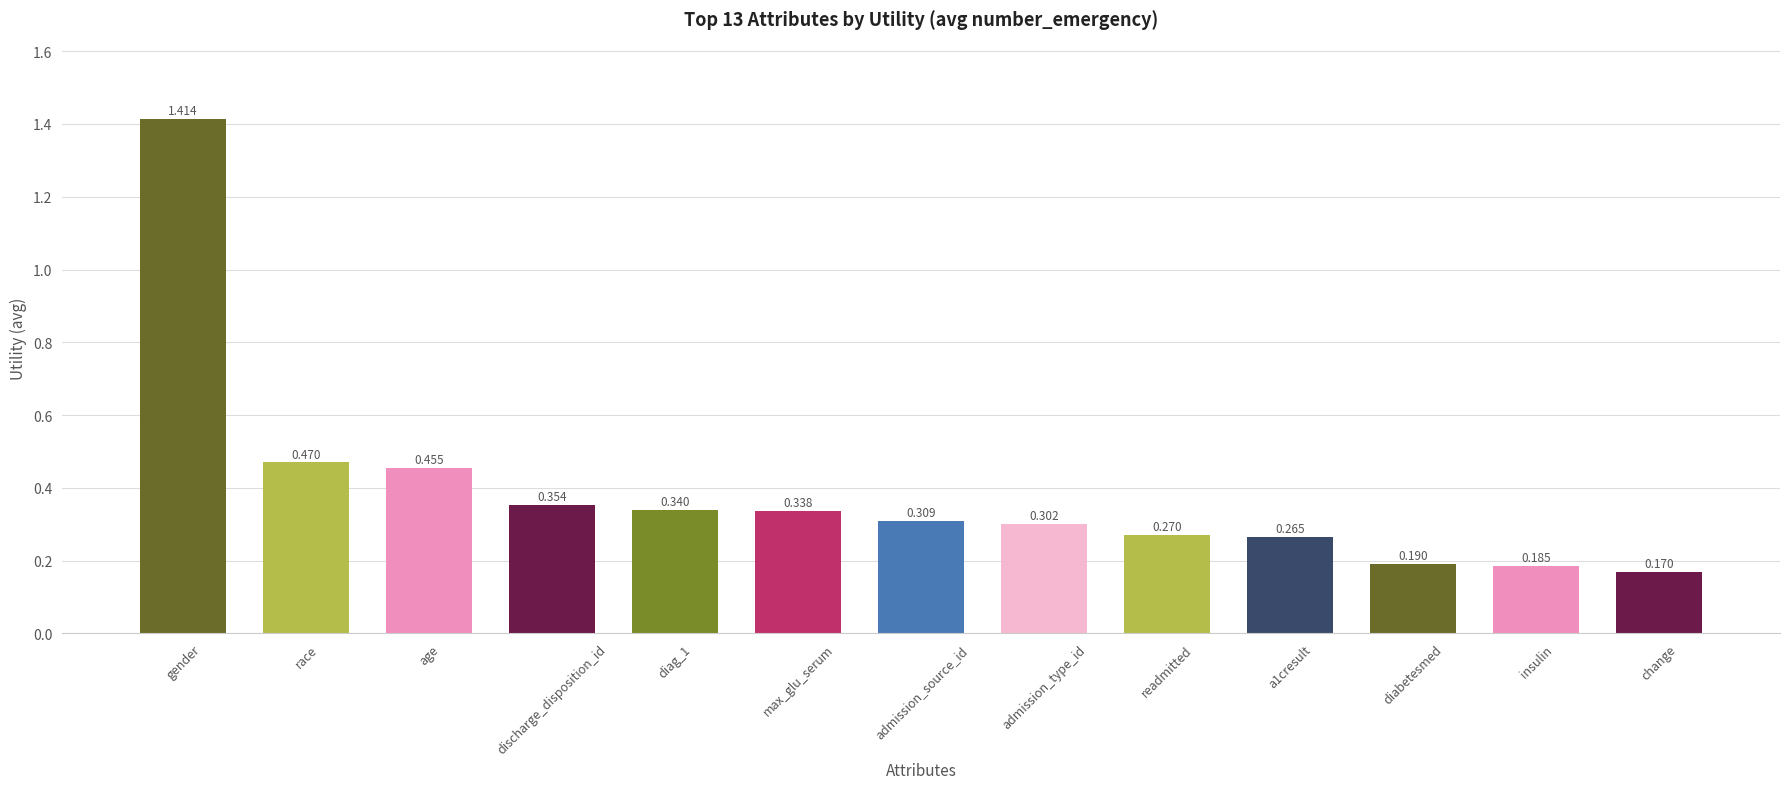

At which category does the chart reach its peak across all series?

gender